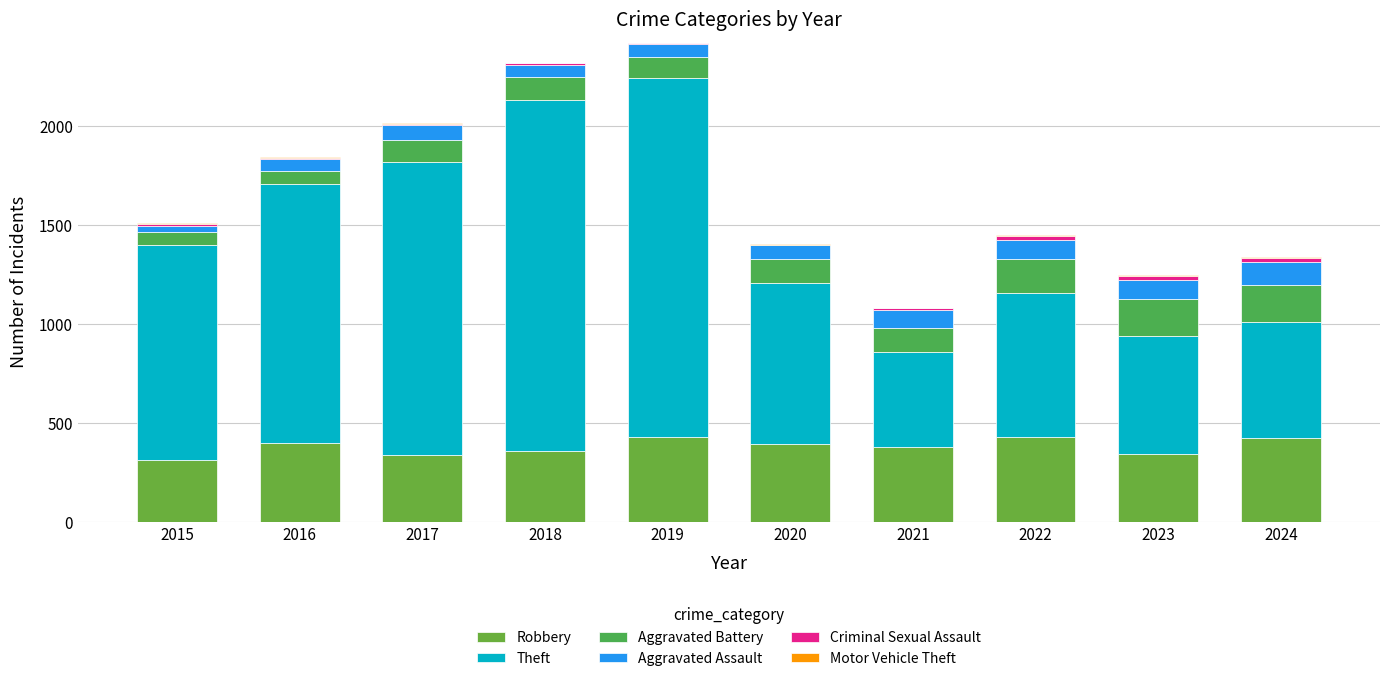

Count the number of data series in this chart.

6